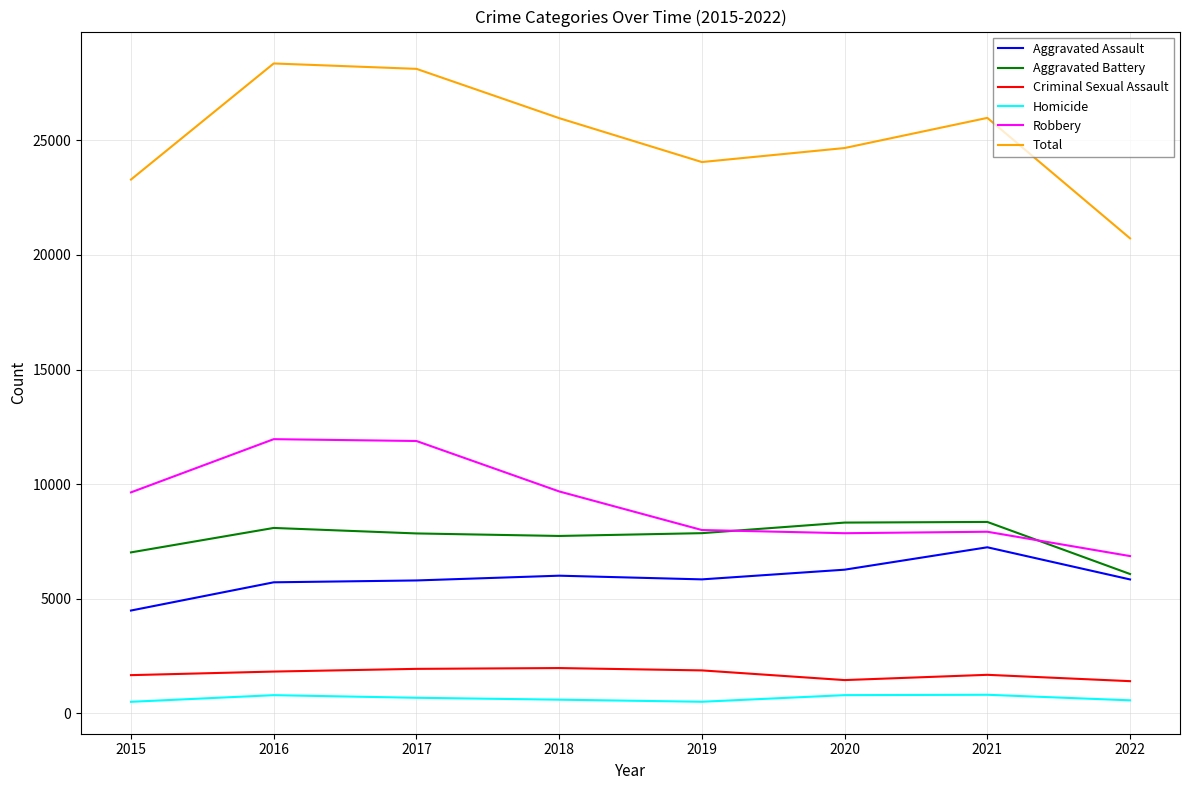

What is the greatest value displayed?

28359